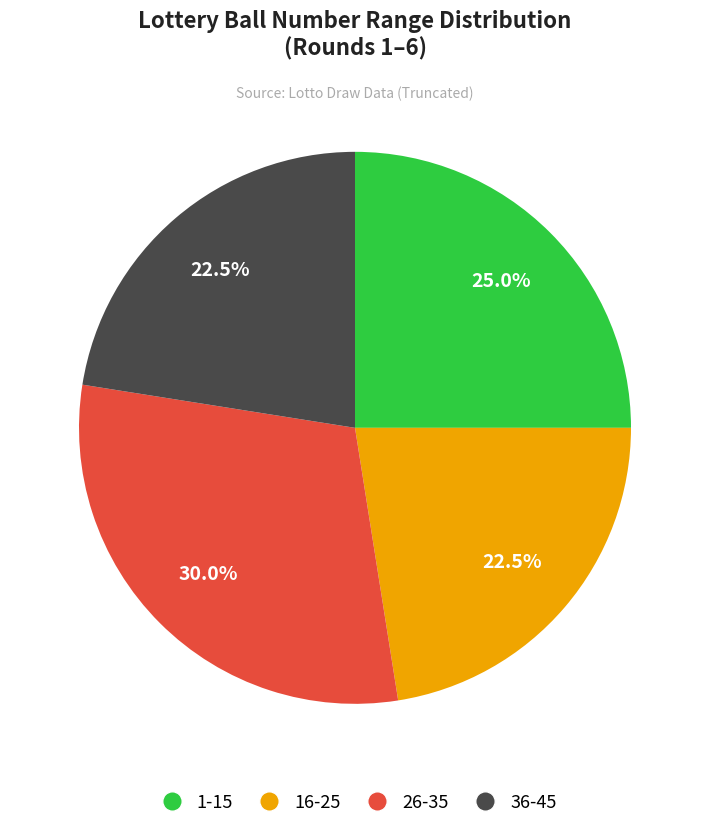

What is the largest slice in the pie chart?

26-35